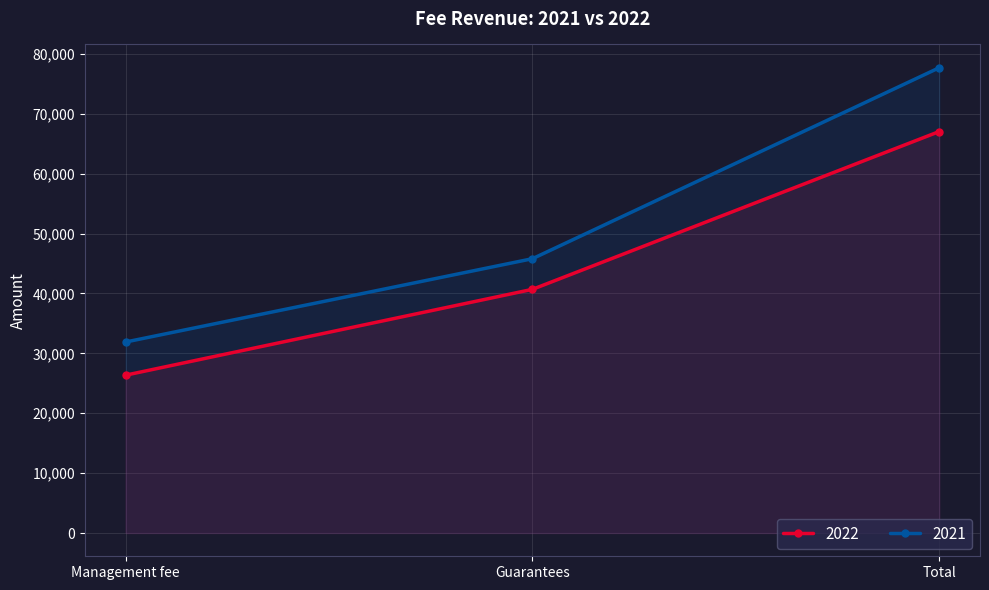

What is the maximum value for 2022?

67034